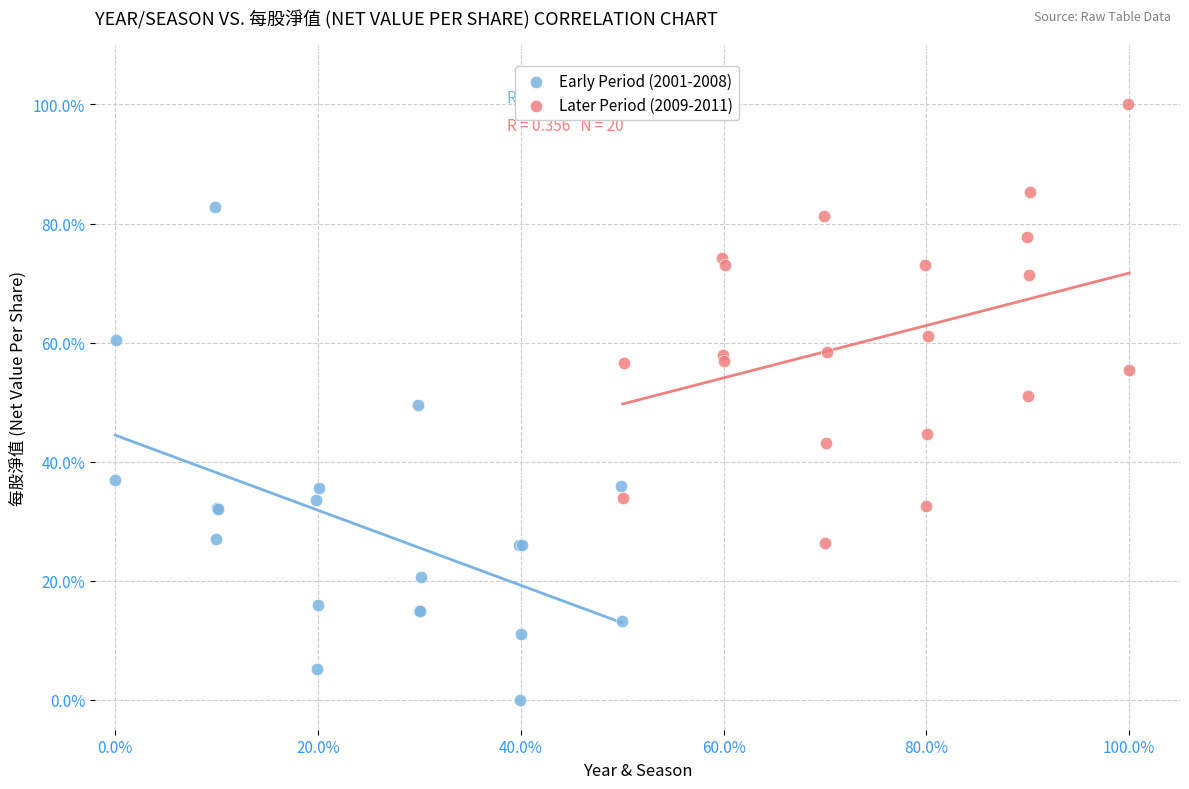

What are all the series names shown in the legend?

Early Period (2001-2008), Later Period (2009-2011)